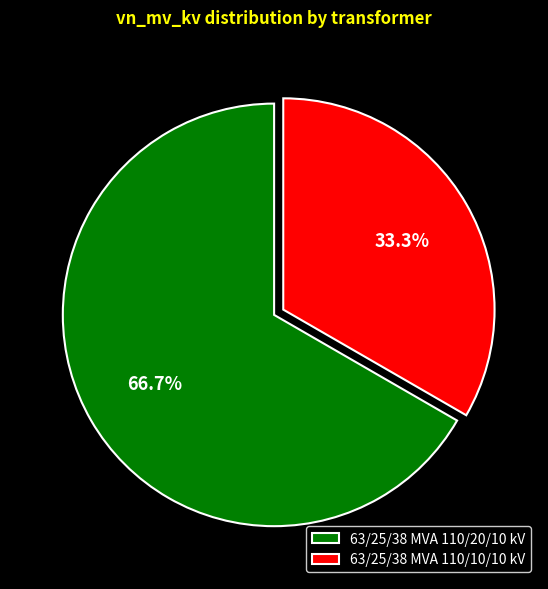

What percentage is NOT represented by 63/25/38 MVA 110/10/10 kV?

66.7%